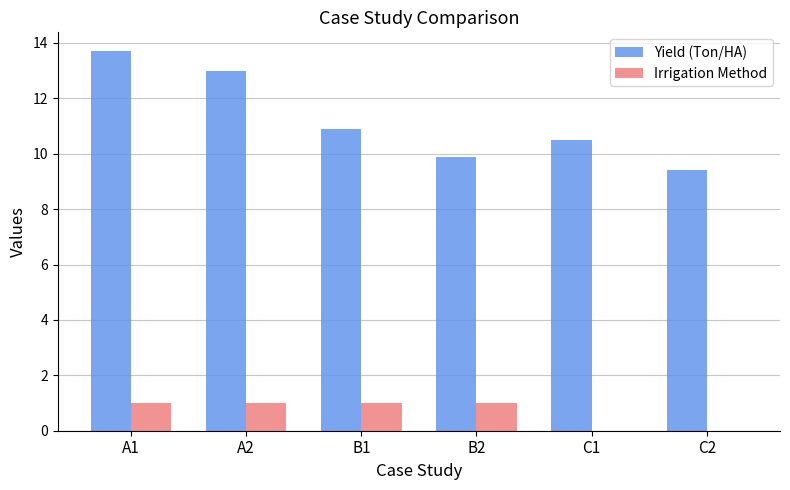

Which series changed the most between A2 and C1?

Yield (Ton/HA)